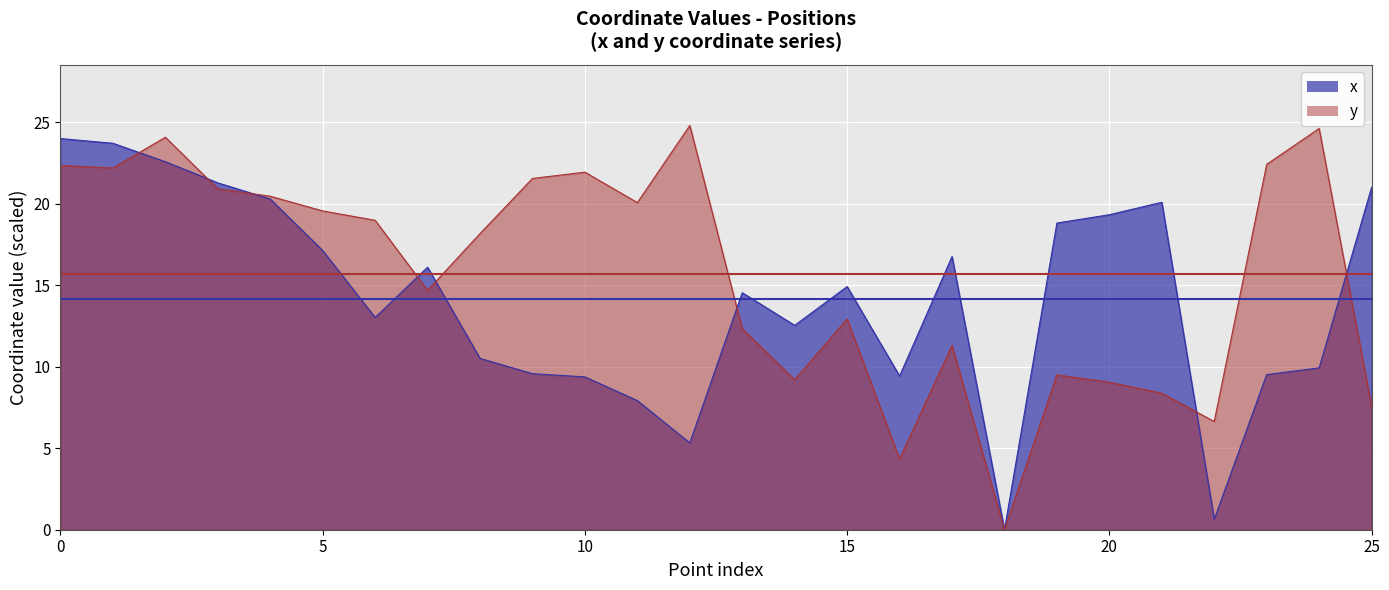

What are all the series names shown in the legend?

x, y